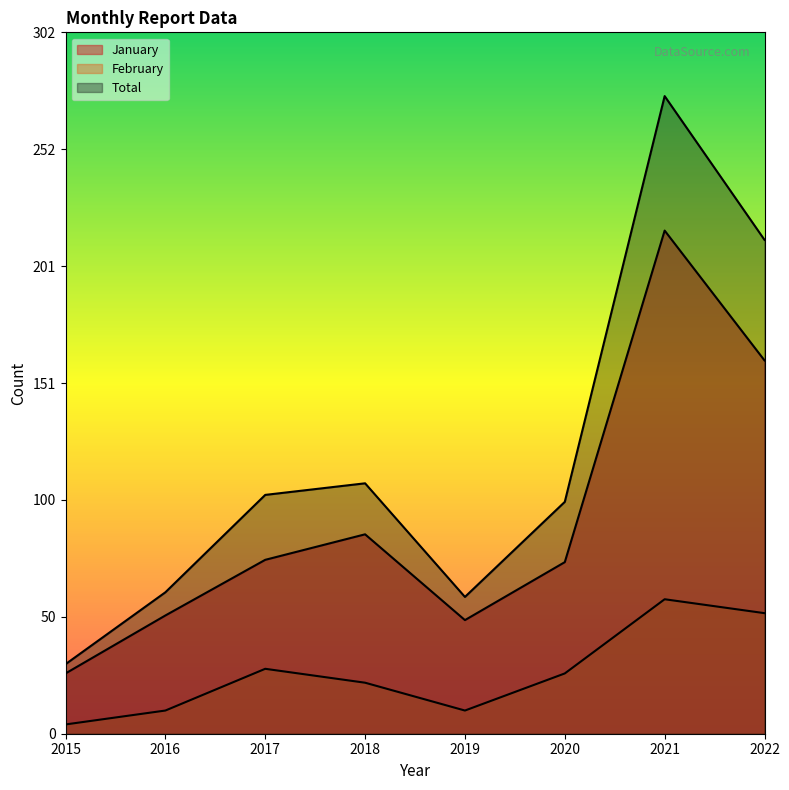

What is the difference between the highest and lowest values at 2018?

86